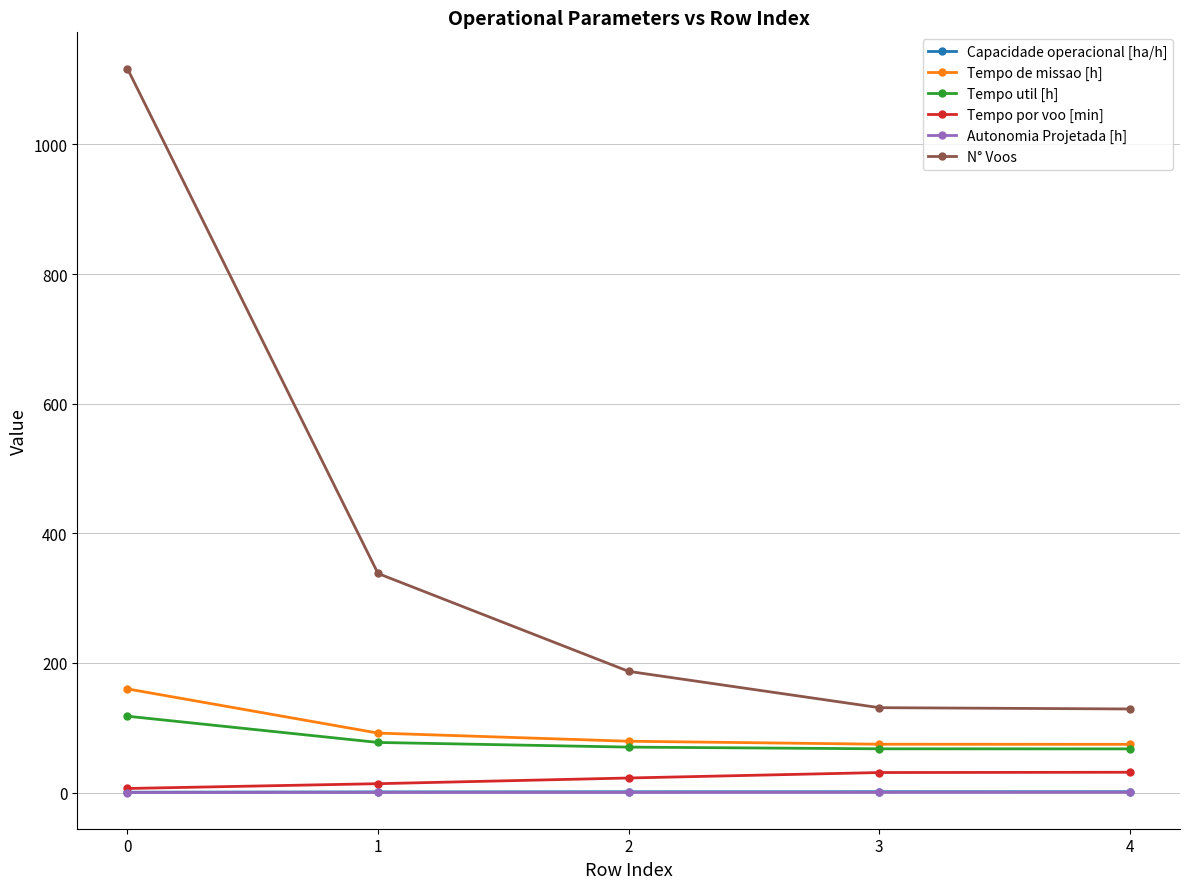

How many lines are shown in the chart?

6